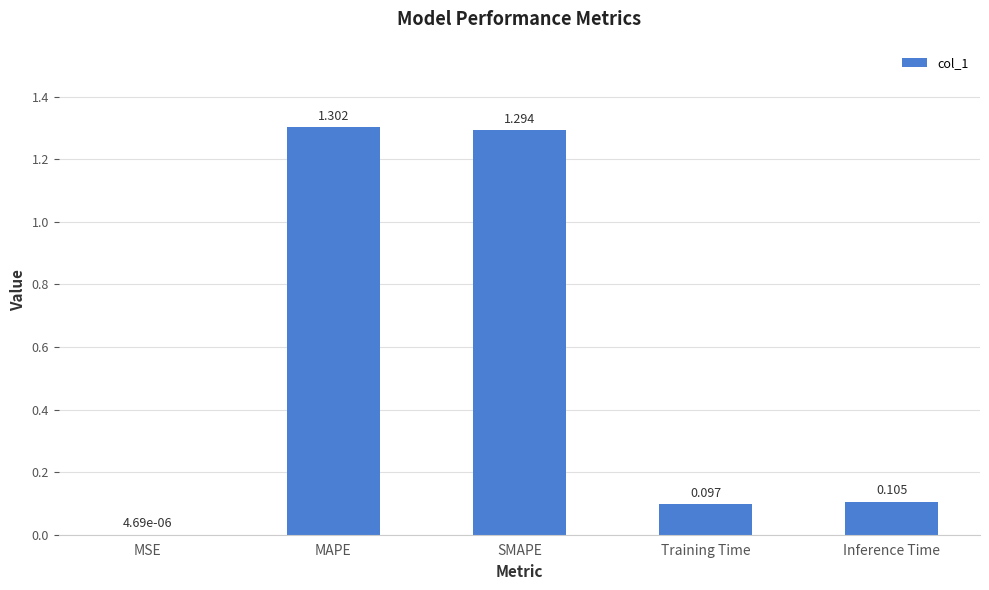

Which label corresponds to the largest value in the chart?

MAPE